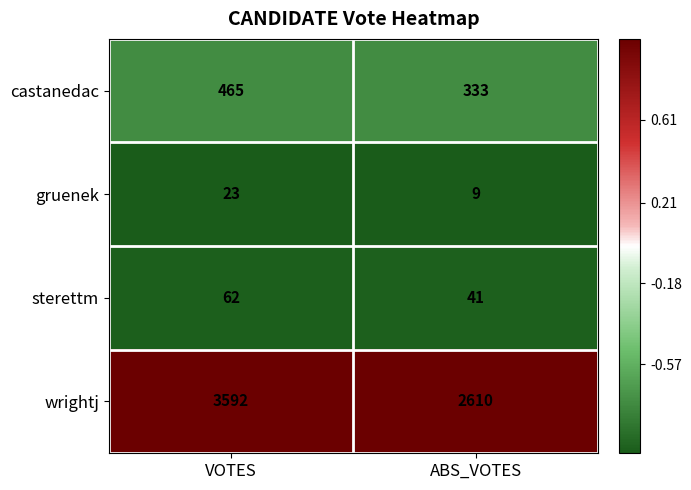

Which series changed the most between VOTES and ABS_VOTES?

wrightj